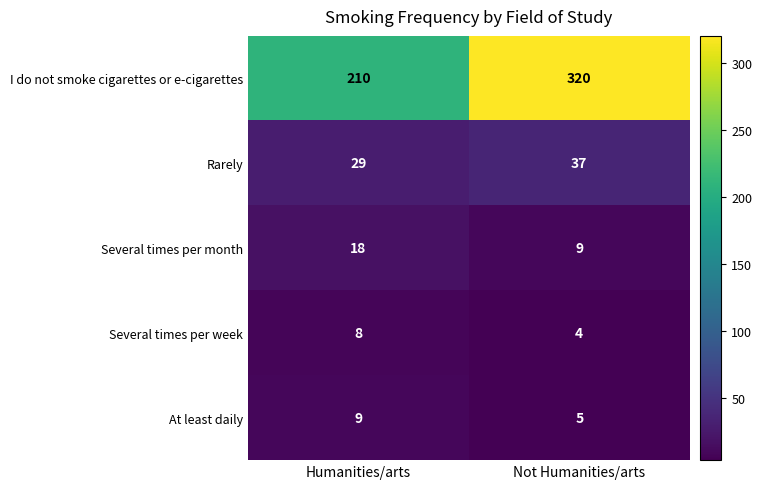

Reading left to right, extract all data points from this chart.

I do not smoke cigarettes or e-cigarettes: 210	320
Rarely: 29	37
Several times per month: 18	9
Several times per week: 8	4
At least daily: 9	5